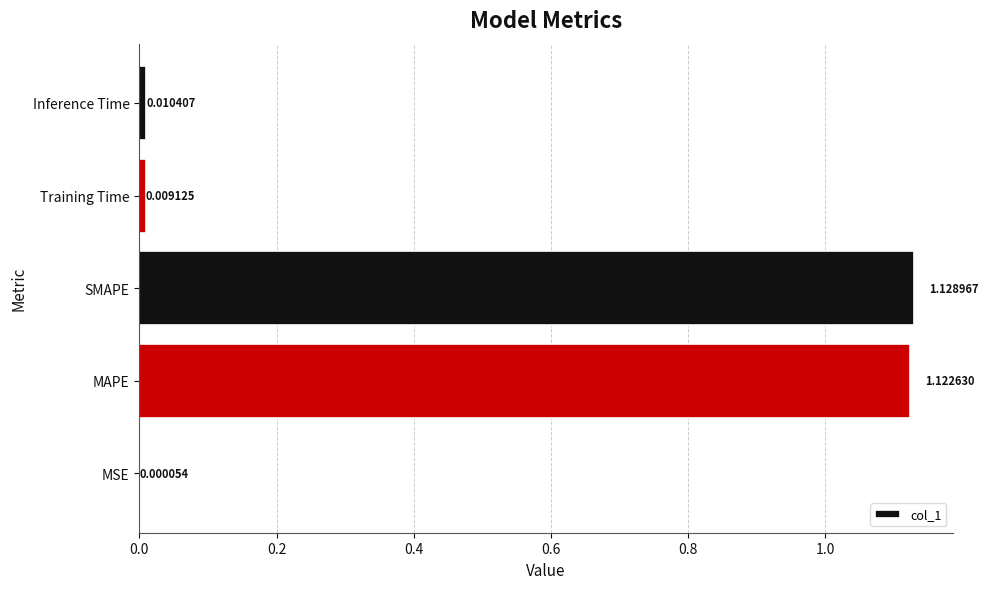

Which has a higher value, Training Time or MSE?

Training Time